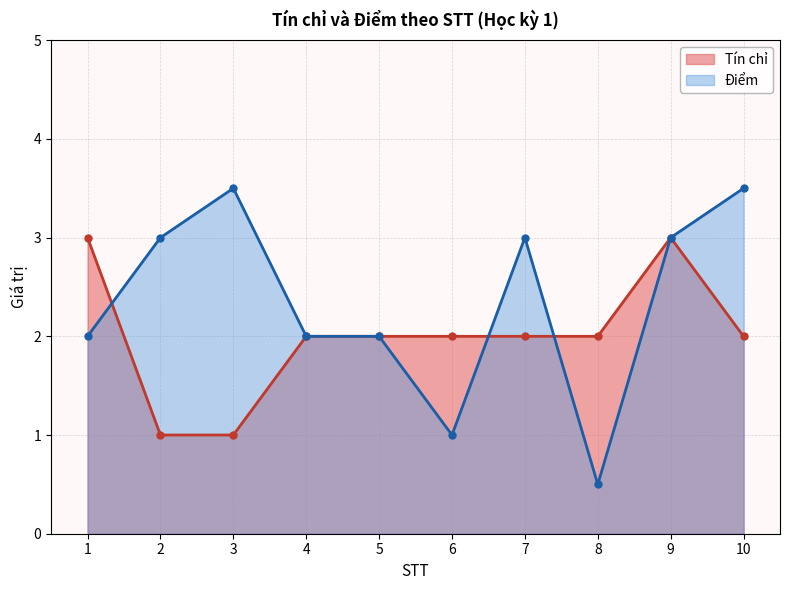

List the series in order of their overall mean, highest first.

Điểm, Tín chỉ